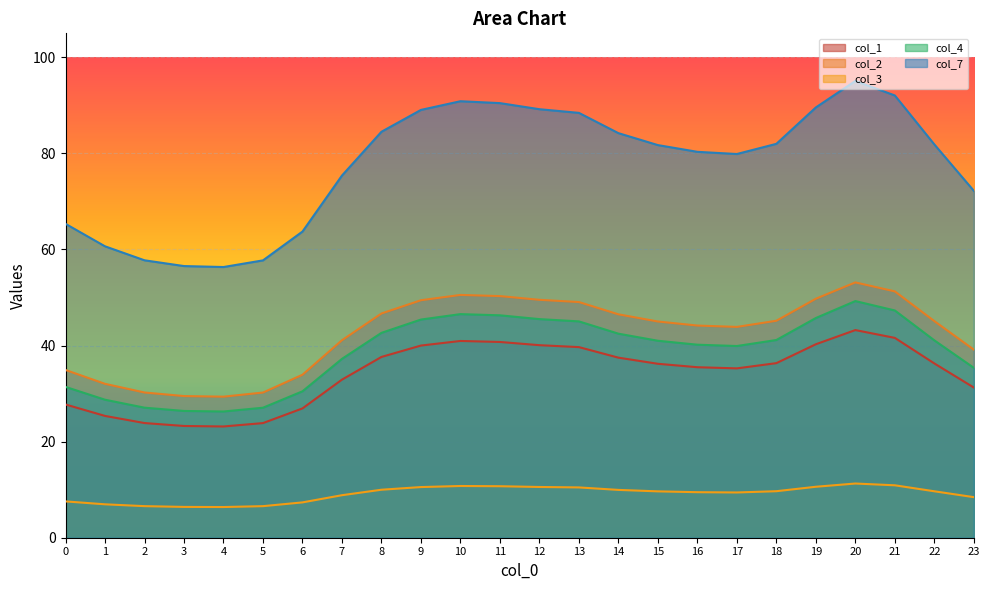

At which category is the sum across all series the highest?

20